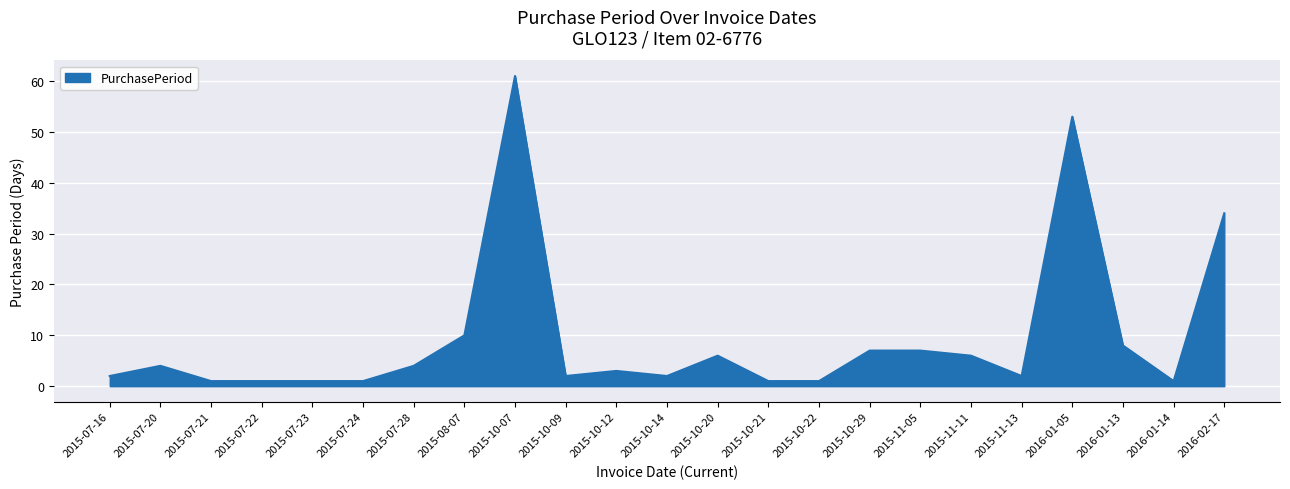

Which has a higher value, 2015-07-20 or 2015-10-07?

2015-10-07